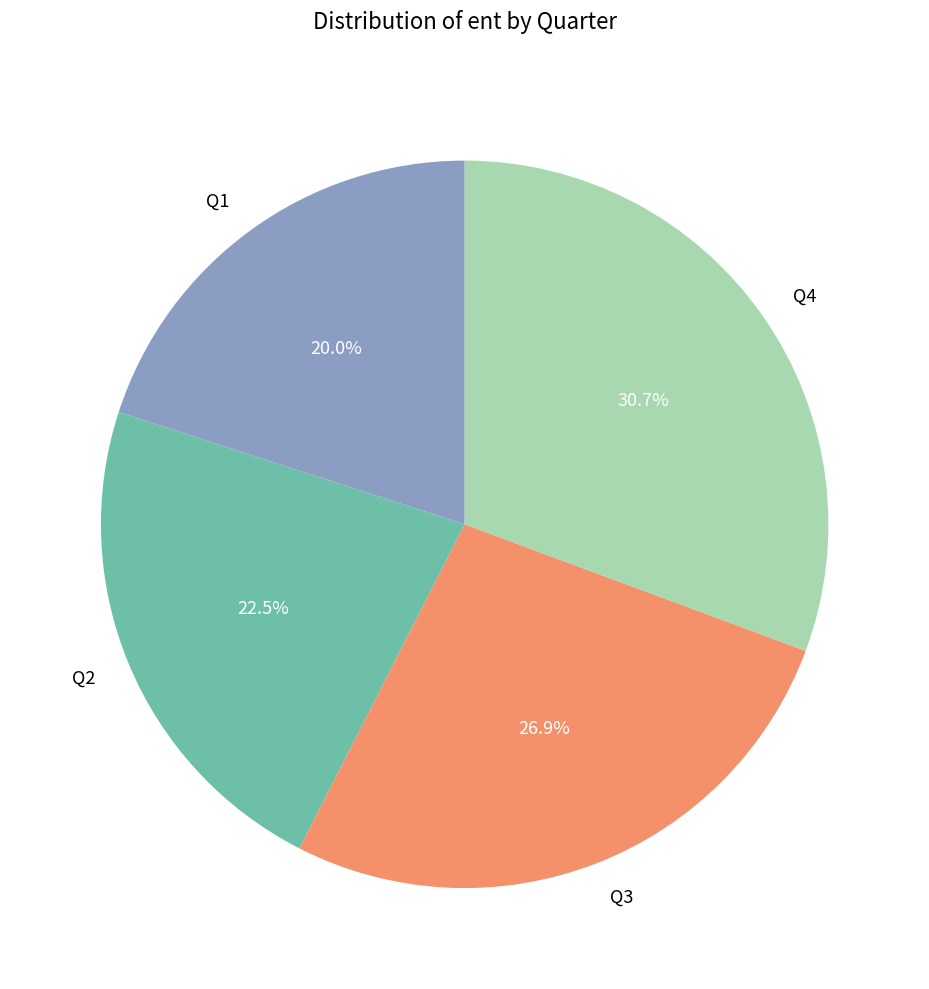

To the nearest percent, what portion does Q4 represent?

31%